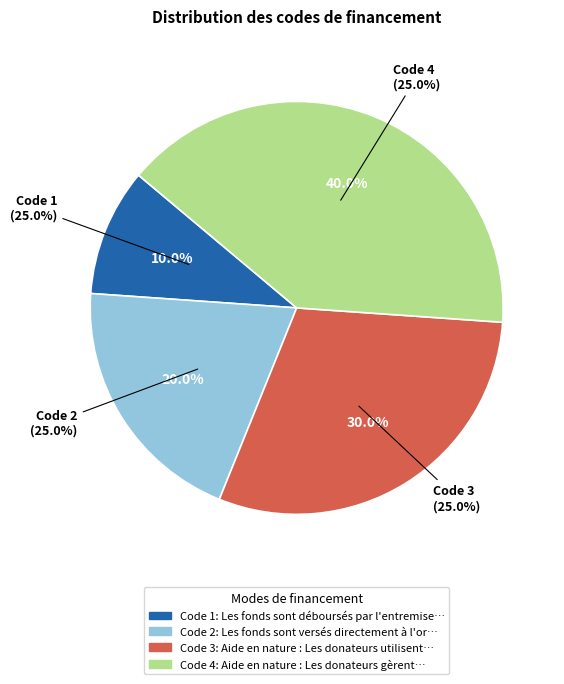

How much of the chart is everything except Les fonds sont déboursés par l'entremise?

90.0%